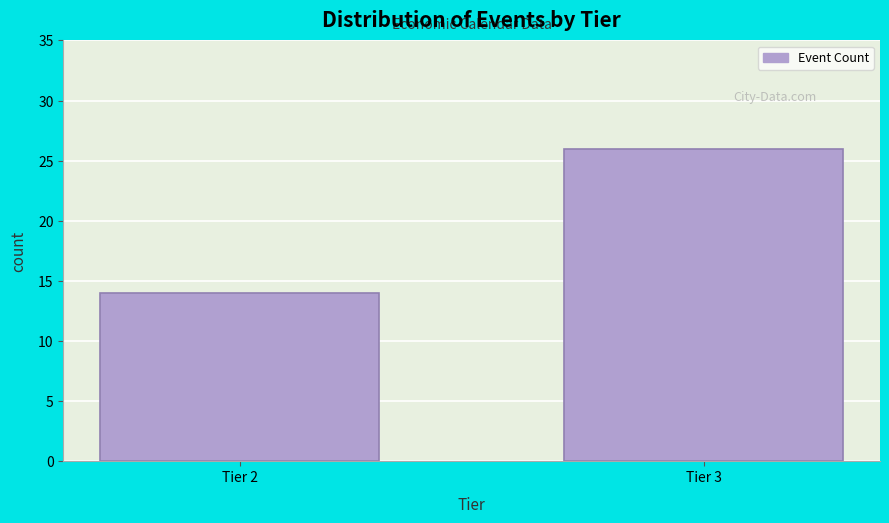

Reading left to right, transcribe all the data shown in this chart.

Tier 2=14	Tier 3=26